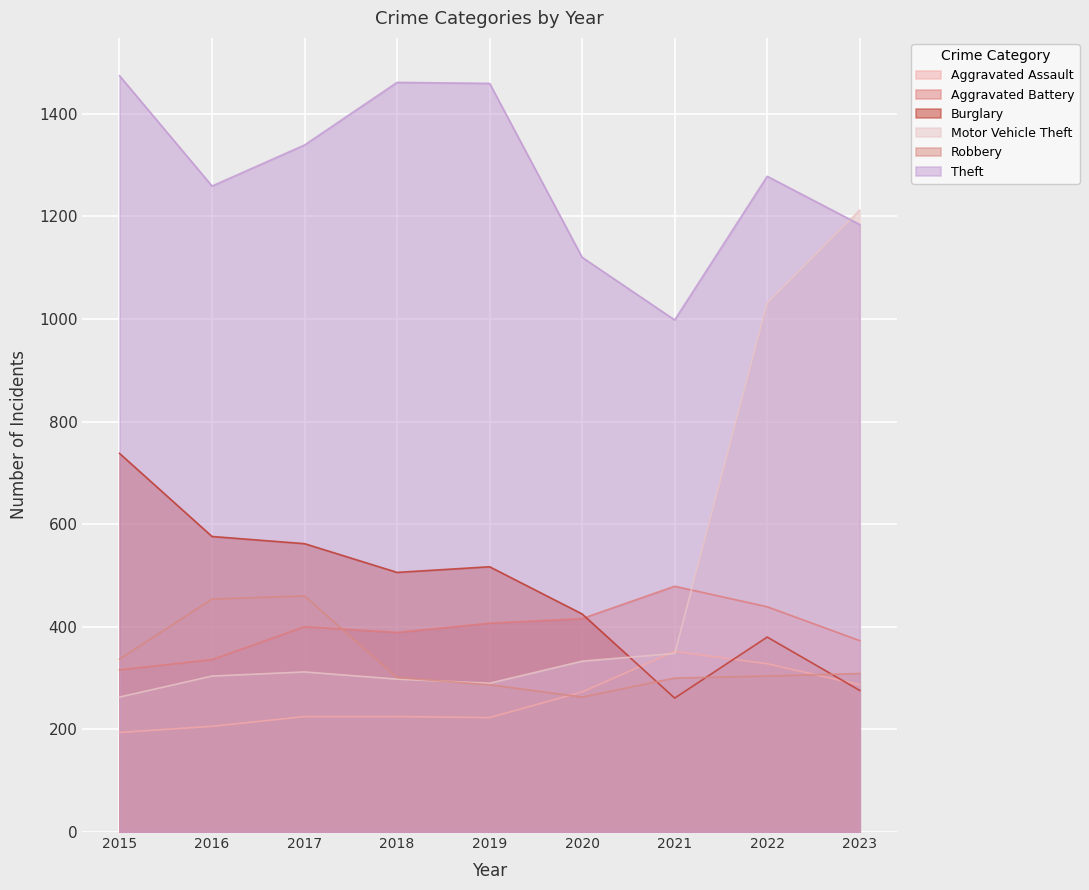

True or false: Burglary has more than 2 points higher than both neighbors.

False